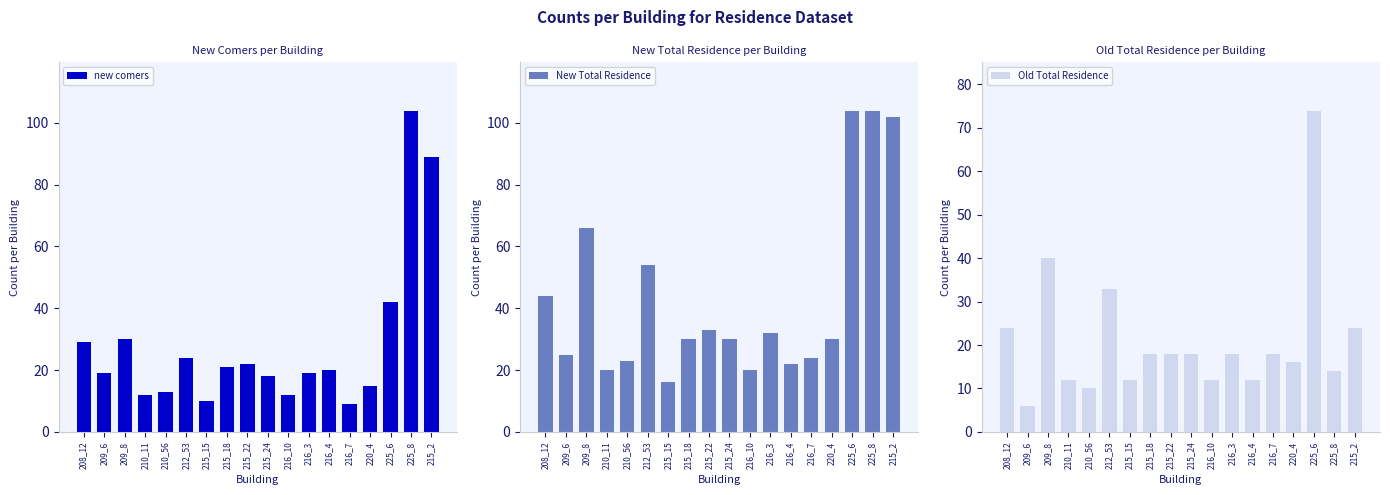

Are the bars horizontal?

No